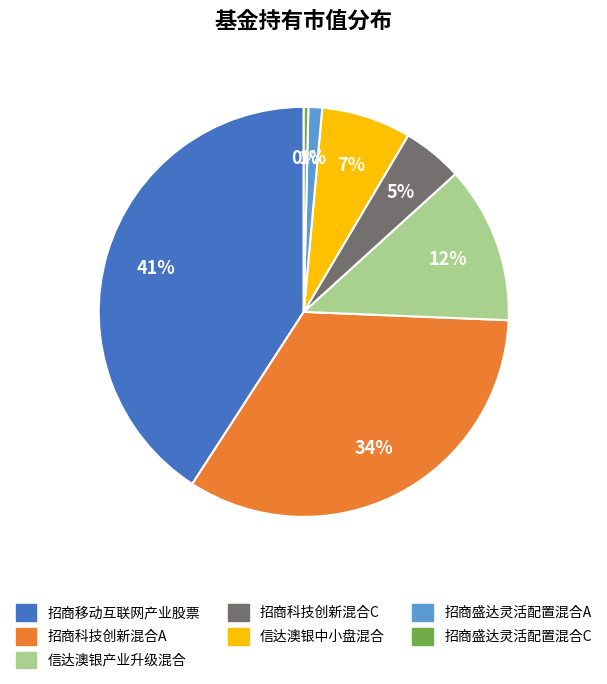

How many segments does this pie chart have?

7